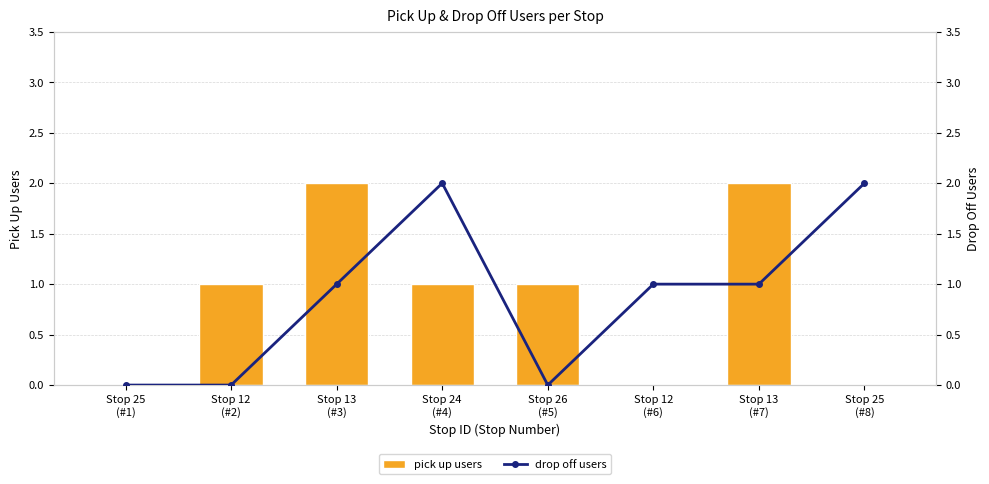

Between Stop 12
(#6) and Stop 25
(#8), which series saw the biggest shift?

drop off users